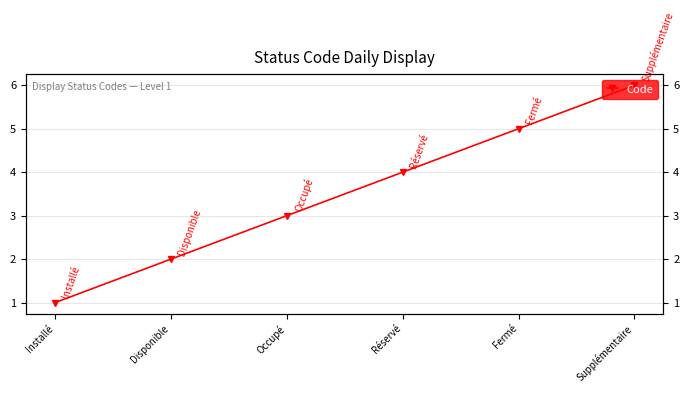

What is the difference between the values at Supplémentaire and Fermé?

1